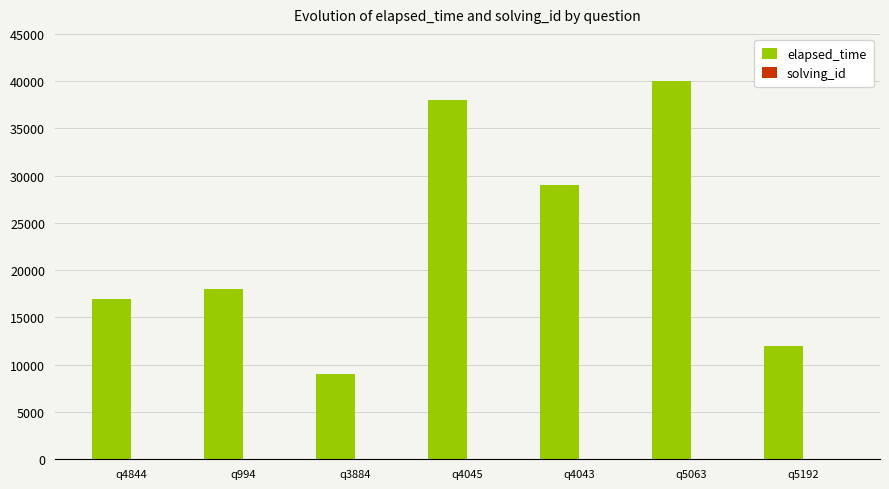

At which category does the chart reach its peak across all series?

q5063